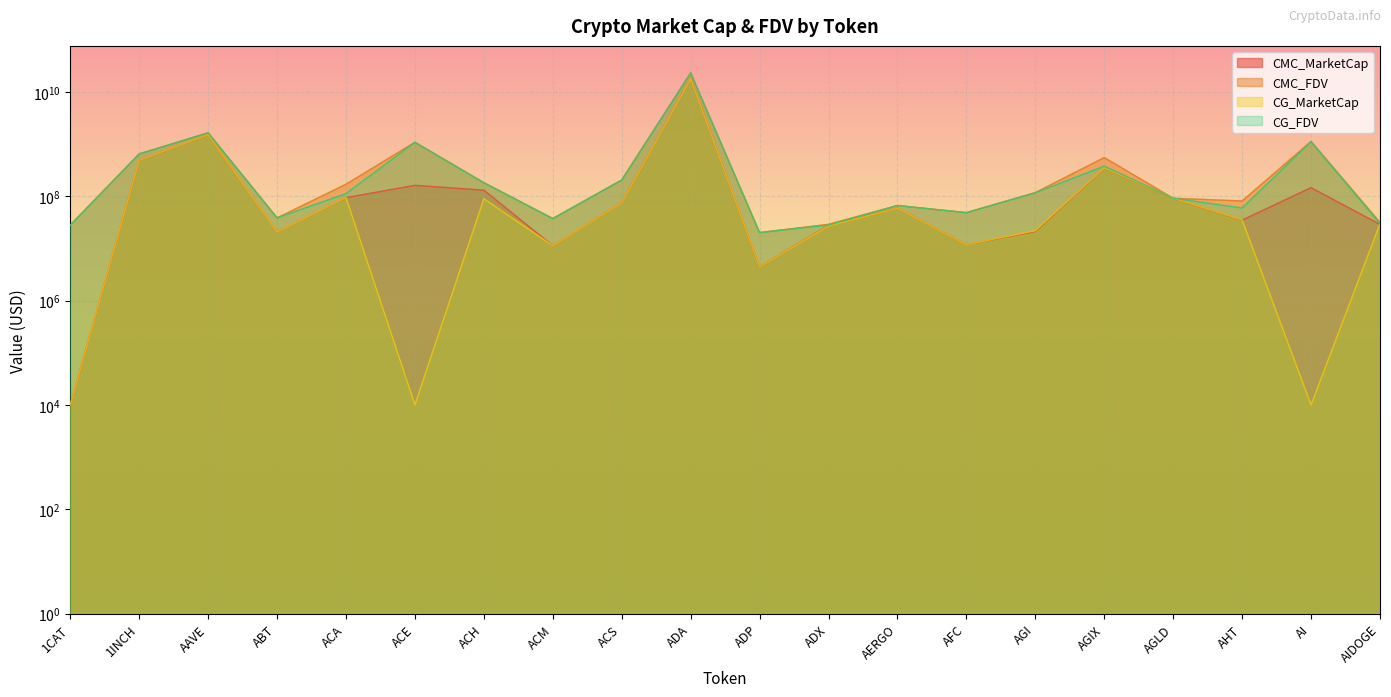

Reading left to right, what are all the values shown in this chart?

CMC_MarketCap: 10000.0	486267269.8	1509253206.6	20386431.7	93951081.8	161697679.2	130756760.1	11268419.9	75200882.3	18156378673.9	4441624.9	27533514.0	59122589.1	11811959.6	21088259.8	344301888.9	91512441.4	34792021.4	146010033.8	28840133.4
CMC_FDV: 27887606.2	645818621.7	1642238676.0	38474993.8	169712837.1	1081933462.3	182034318.2	37324909.1	204843313.3	23089440101.7	20129095.5	28970949.5	66429875.5	48527598.5	117460986.7	550927352.7	91512441.4	81141392.7	1123154105.9	31675920.6
CG_MarketCap: 10000.0	488486923.0	1514741160.0	20430089.0	94729718.0	10000.0	89509093.0	11292087.0	74951260.0	18017227587.0	4444170.0	27013923.0	59106443.0	11786970.0	21861992.0	348478156.0	92063668.0	35221653.0	10000.0	29750724.0
CG_FDV: 27942384.0	648766575.0	1648210192.0	38547337.0	112297081.0	1082330153.0	181057214.0	37328497.0	204163296.0	23123743730.0	20140630.0	28130511.0	66411733.0	48373047.0	116347264.0	377555246.0	92063668.0	59502156.0	1112216539.0	29750725.0